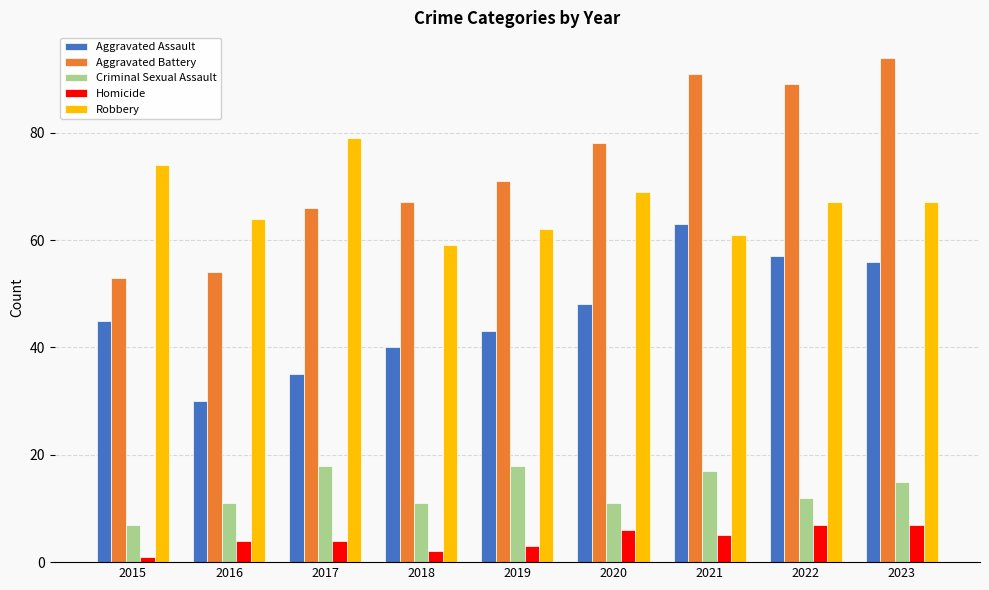

Between 2016 and 2021, which series saw the biggest shift?

Aggravated Battery